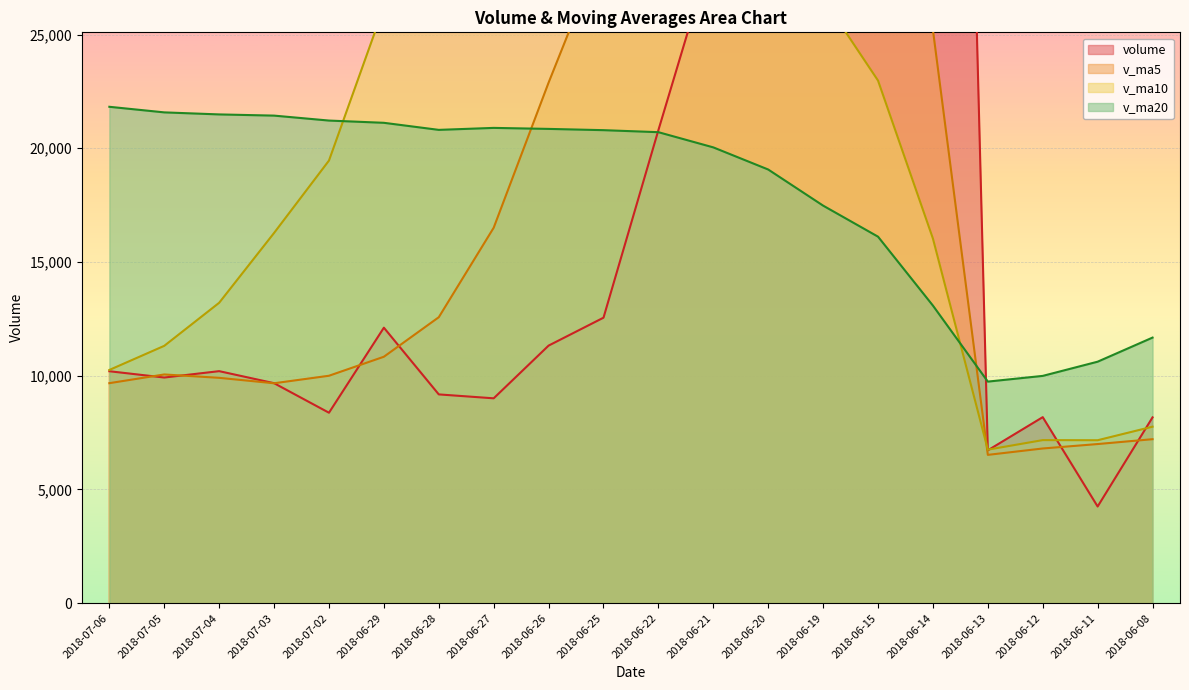

At which category is the sum across all series the highest?

2018-06-15